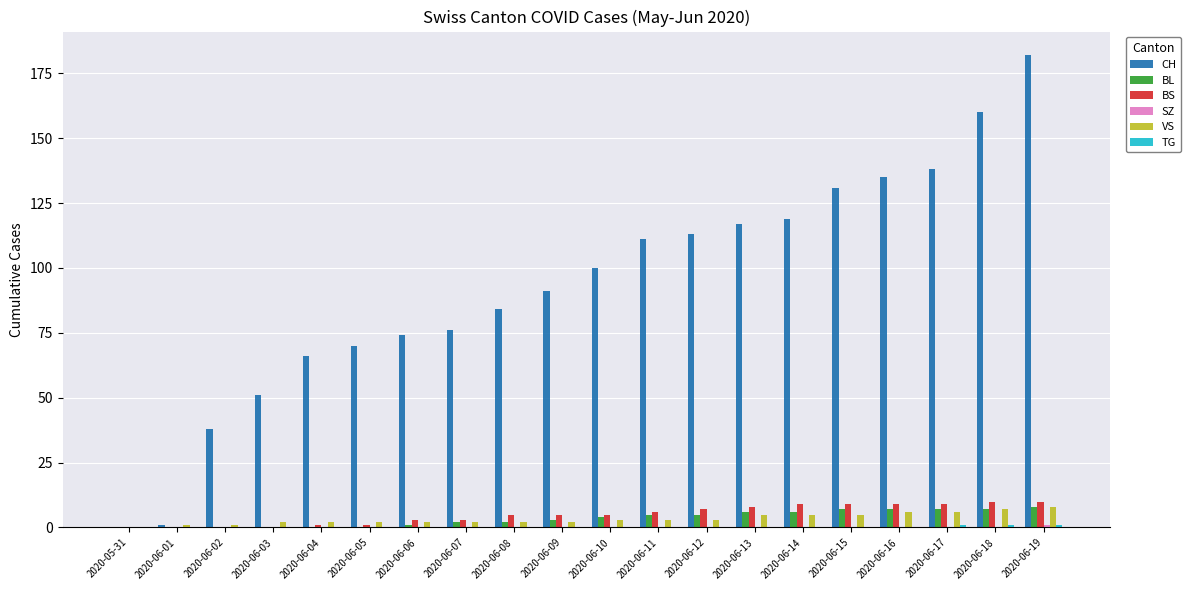

What is the greatest value displayed?

182